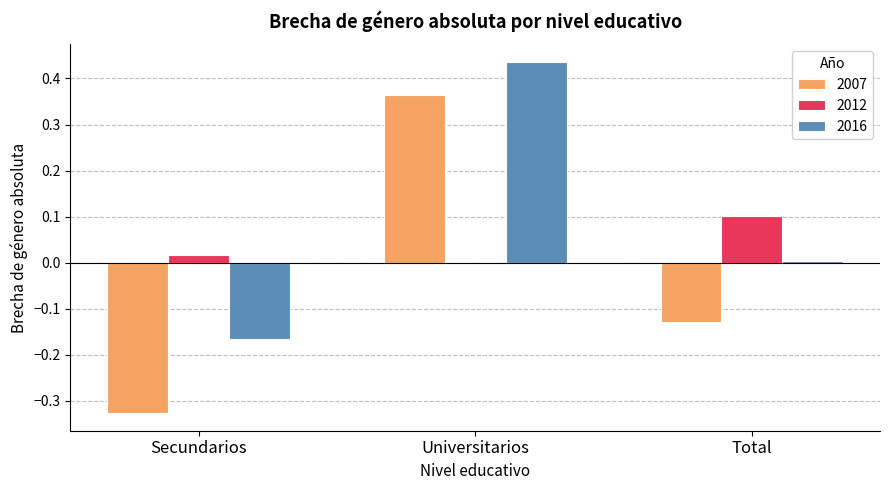

The value of 2012 at Total is 0.2. True or false?

False